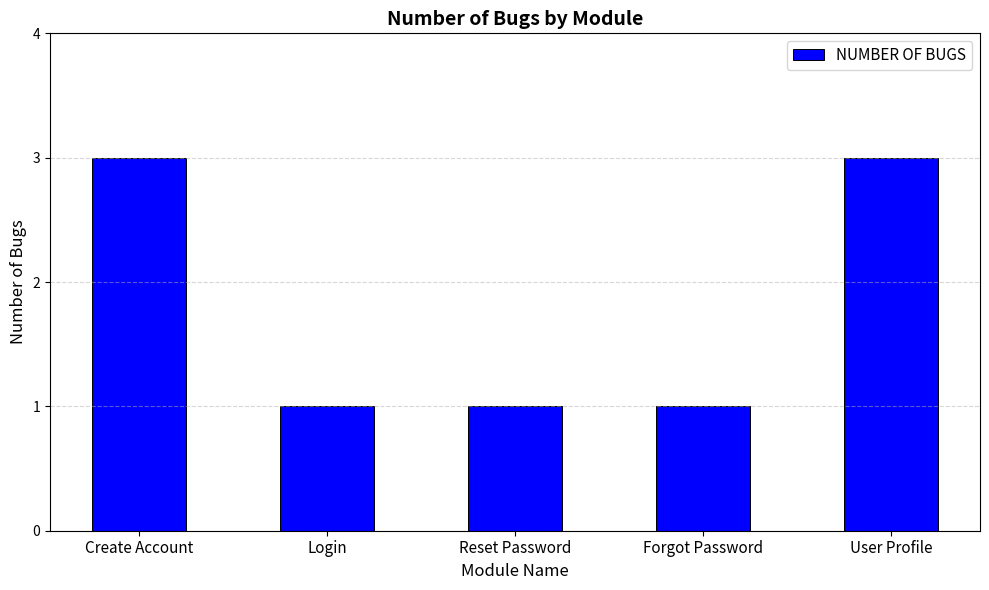

Approximately how many times larger is the value at Create Account compared to User Profile?

1.0